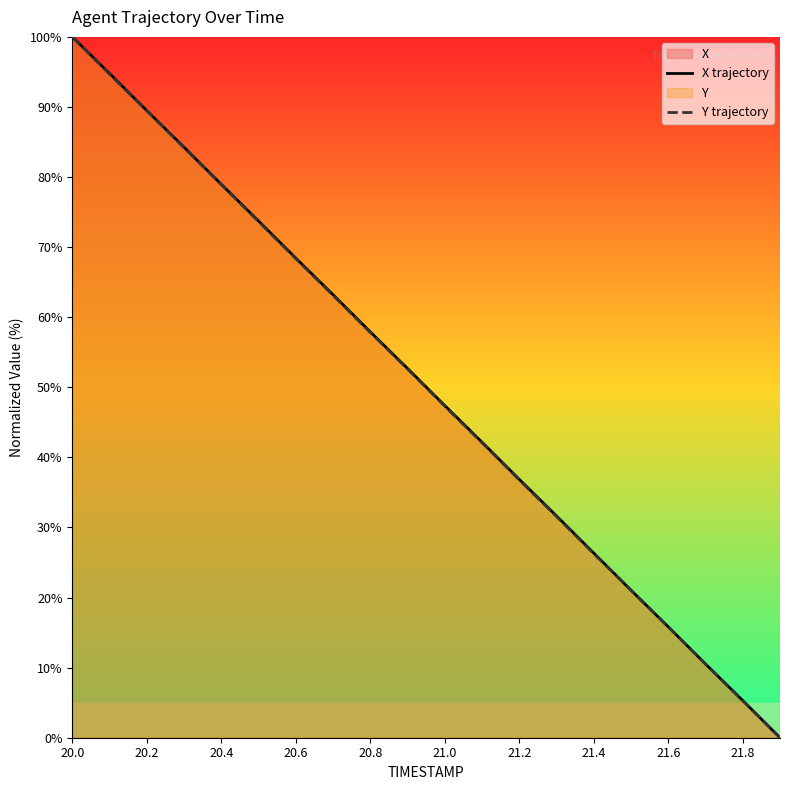

What is the highest value of the X trajectory series?

100.0